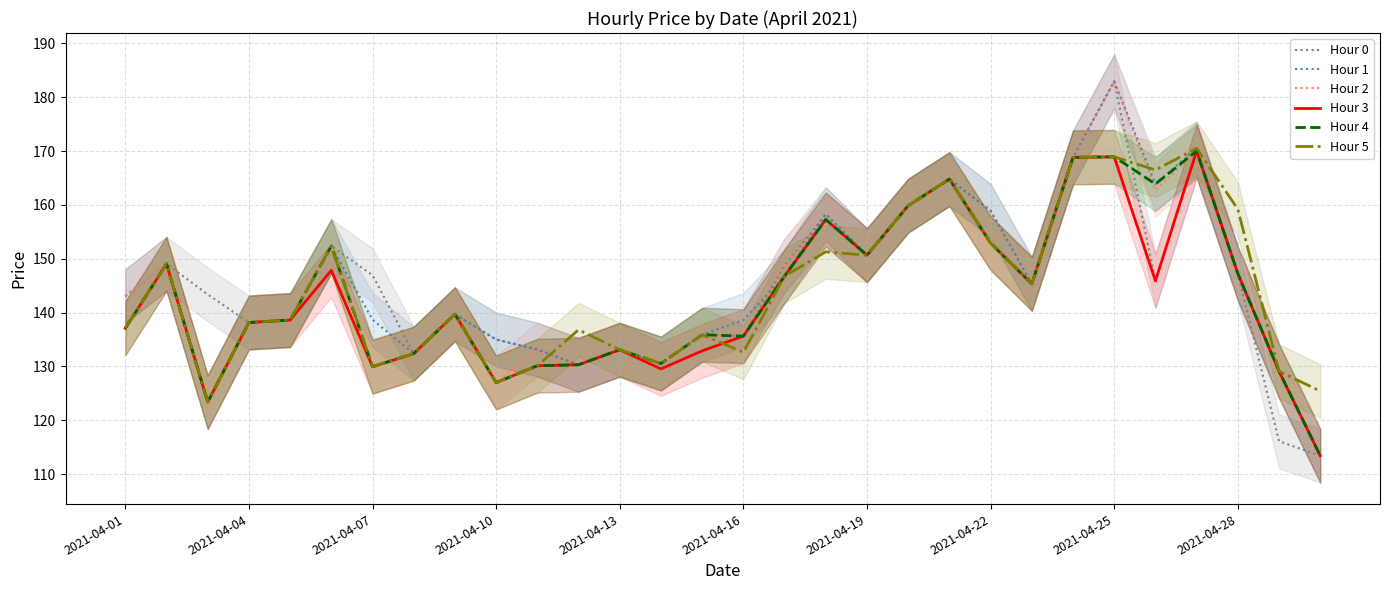

Is this an area chart (filled region under the line)?

No